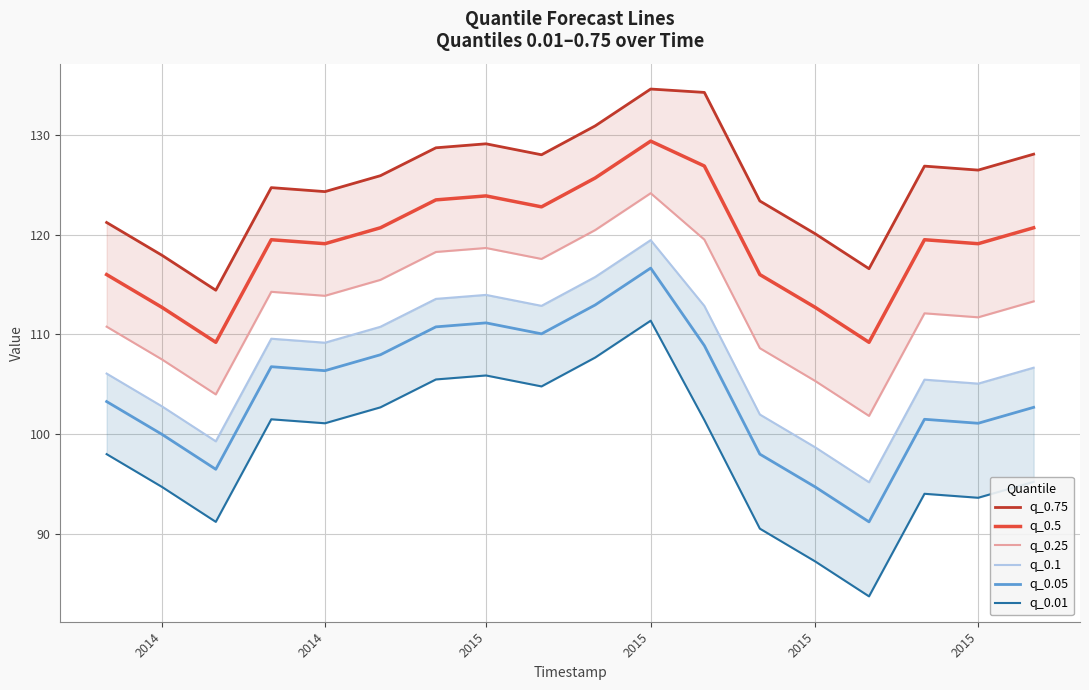

What is the approximate value of q_0.25 at 2015?

111.7